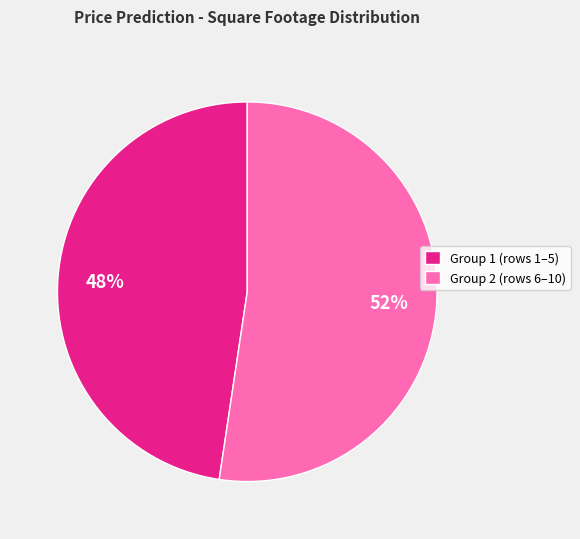

How many slices are in this pie chart?

2